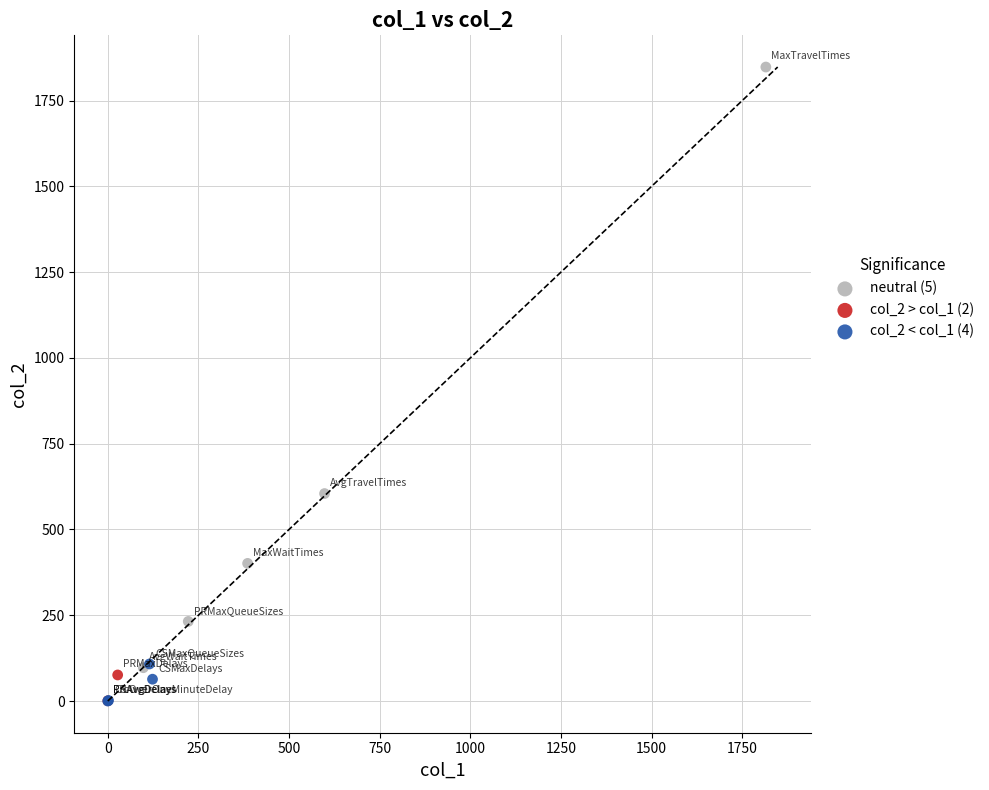

Which series has the widest spread of Y values?

neutral (5)